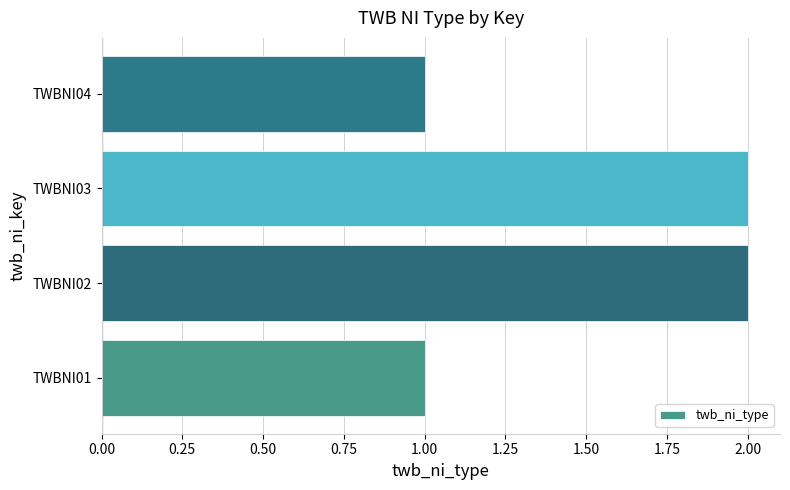

The chart shows a value of 1 at TWBNI03. True or false?

False